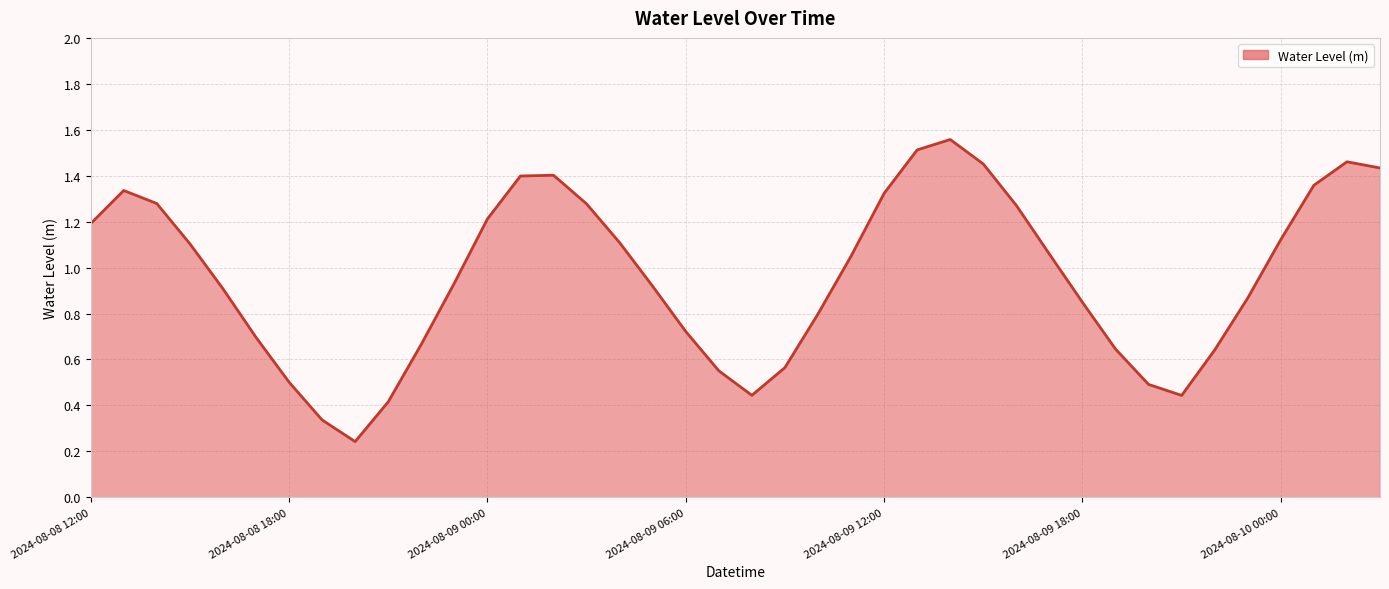

Count the number of data series in this chart.

1